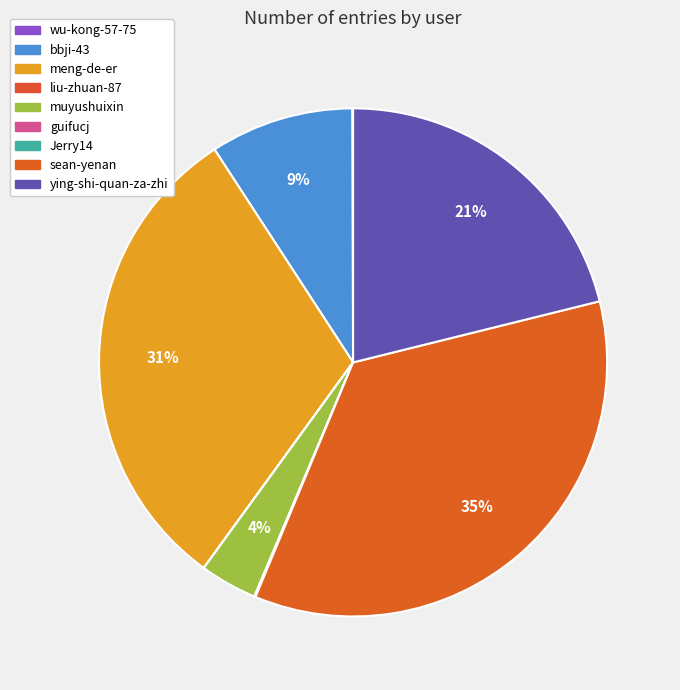

How many segments does this pie chart have?

9